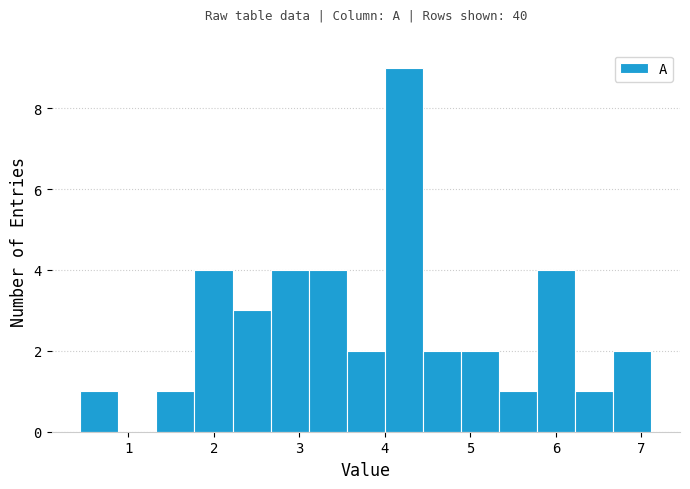

How tall is the bar that spans 4.9 to 5.3 on the x-axis? Neither the bar edges nor the heights are printed on the chart, so give them approximately, as read against the axes.

2